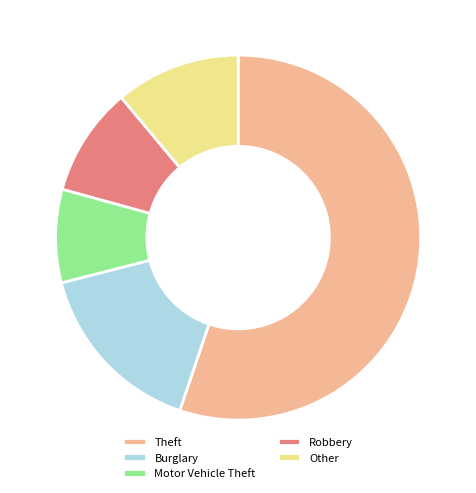

What is the ratio of the value at Motor Vehicle Theft to the value at Other?

0.7